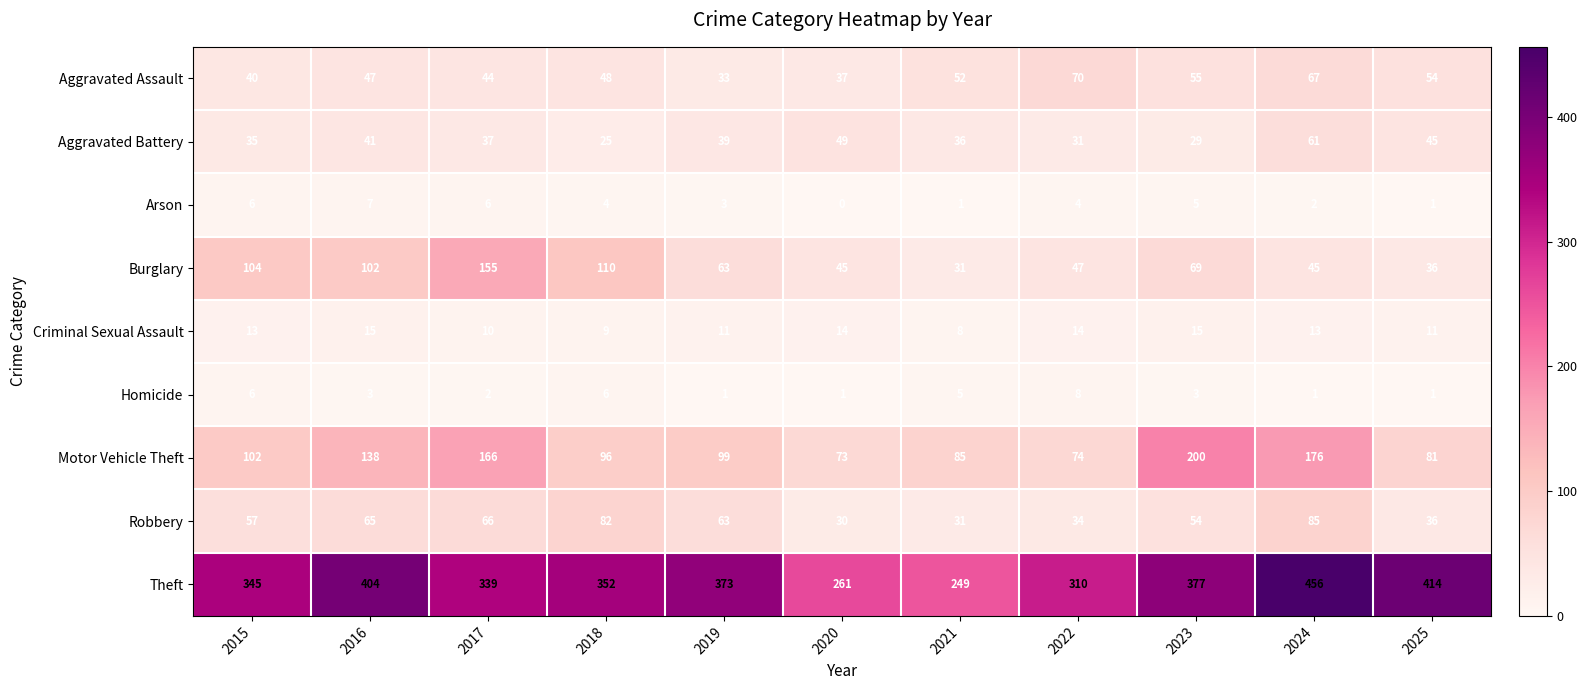

Rank the categories by Theft value from lowest to highest.

2021, 2020, 2022, 2017, 2015, 2018, 2019, 2023, 2016, 2025, 2024